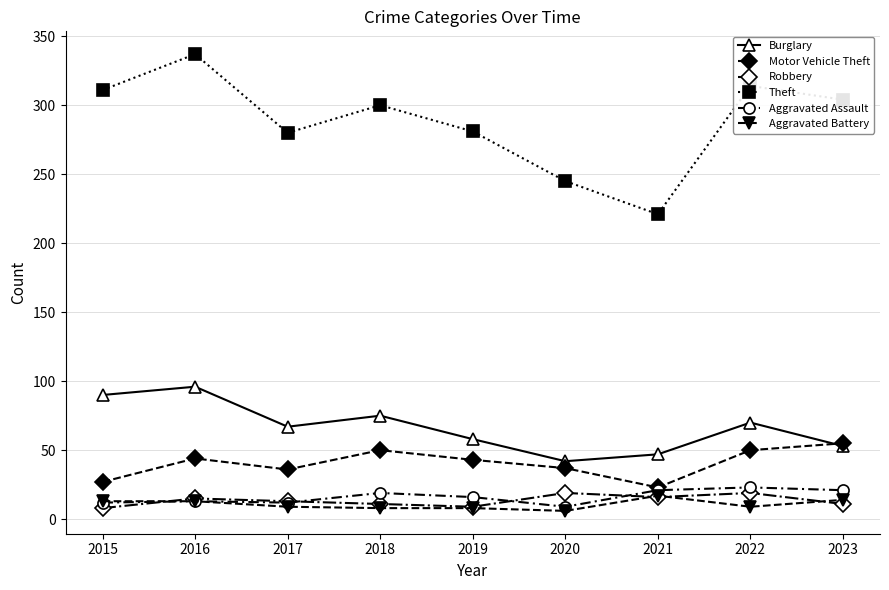

What is the average value of the Aggravated Assault series?

16